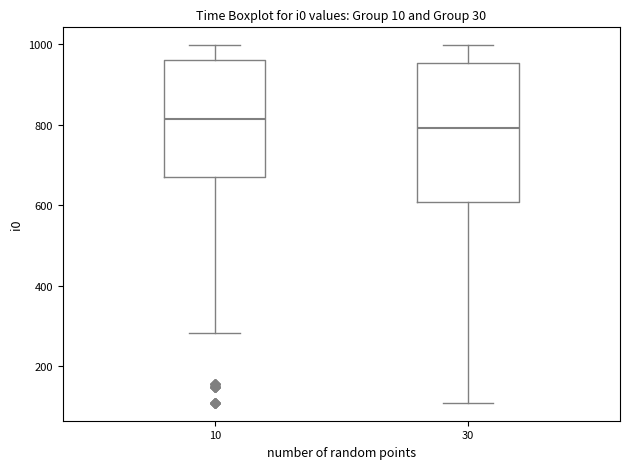

Which box's median line is the highest?

10